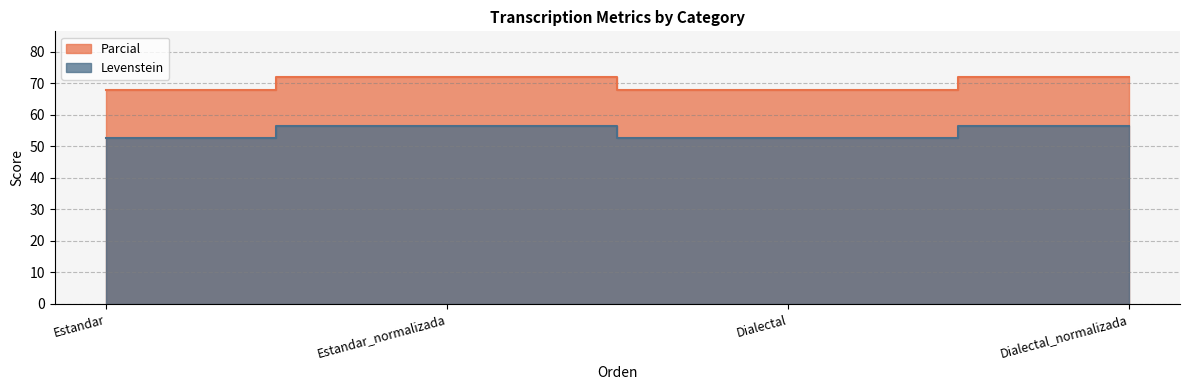

How many categories are shown in the chart?

4